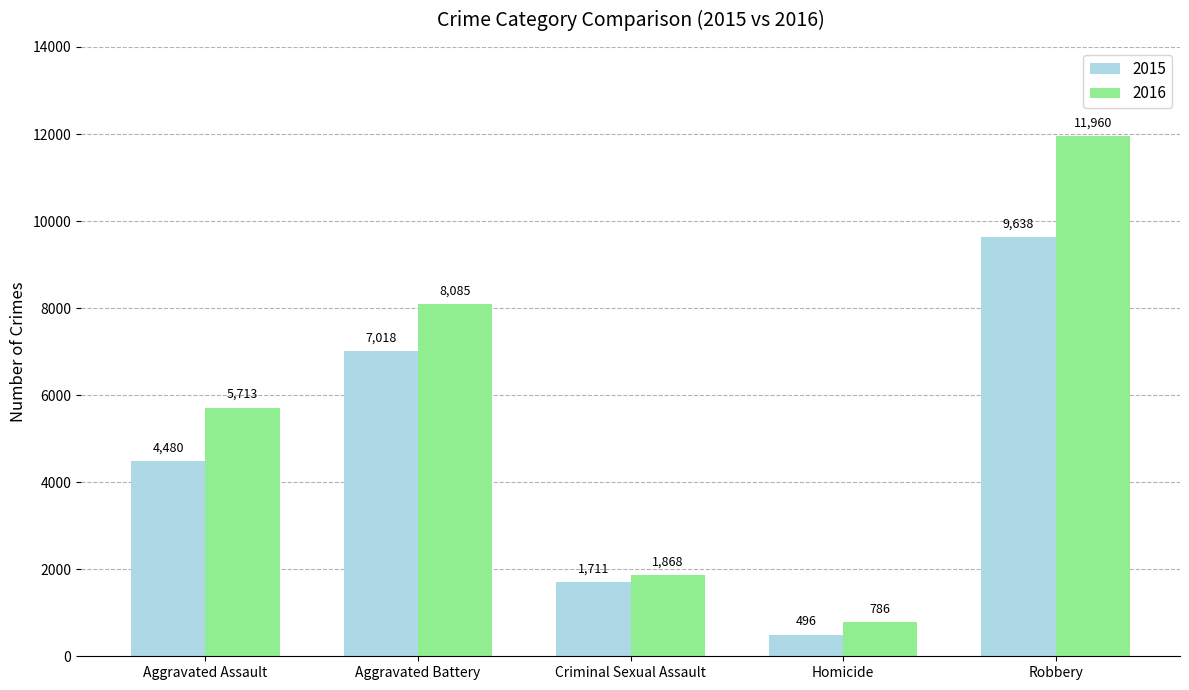

How many bars are there in each group?

2